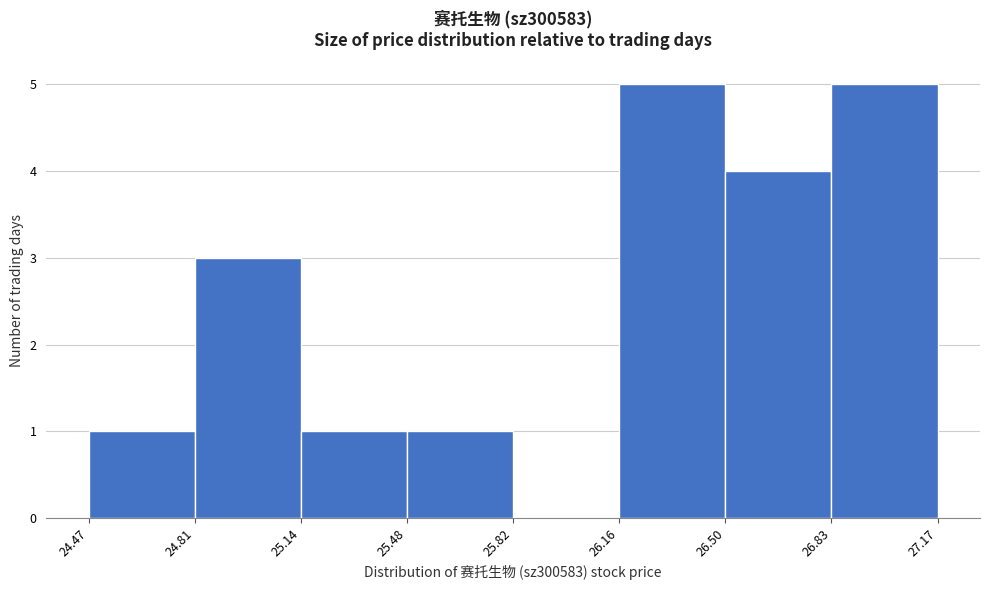

What is the height of the bar covering 24.81 to 25.14 on the x-axis? The values are not printed on the chart, so give them approximately, as read against the axis.

3